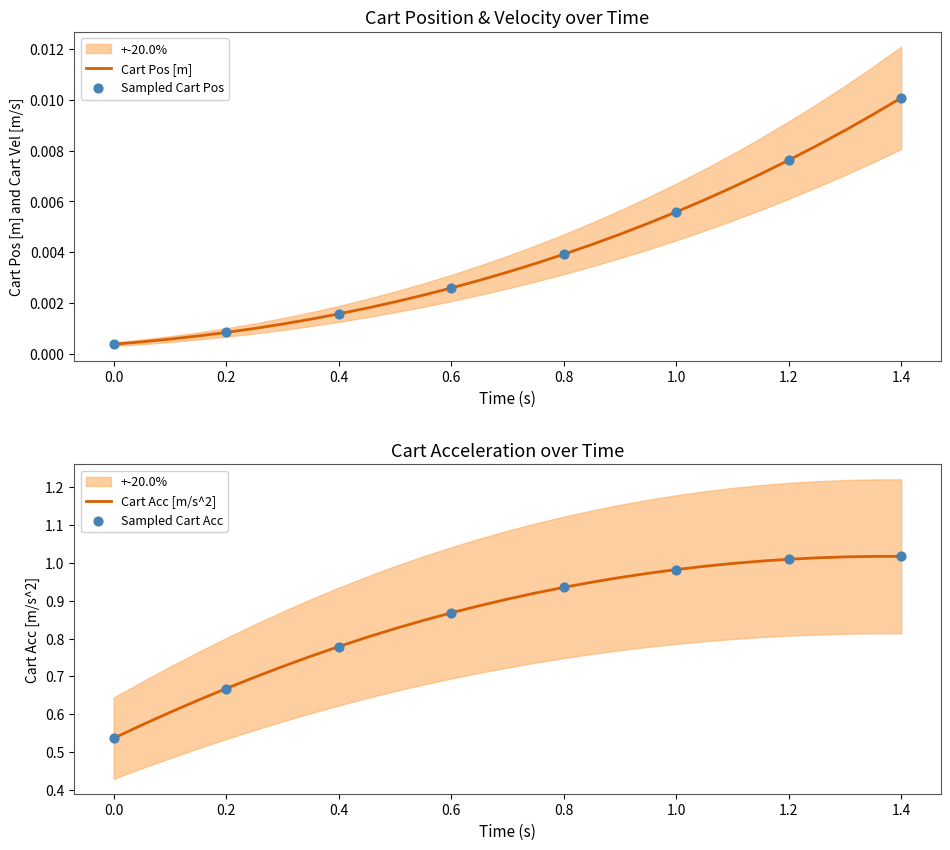

Which category has the highest value in the Cart Pos [m] series?

1.4